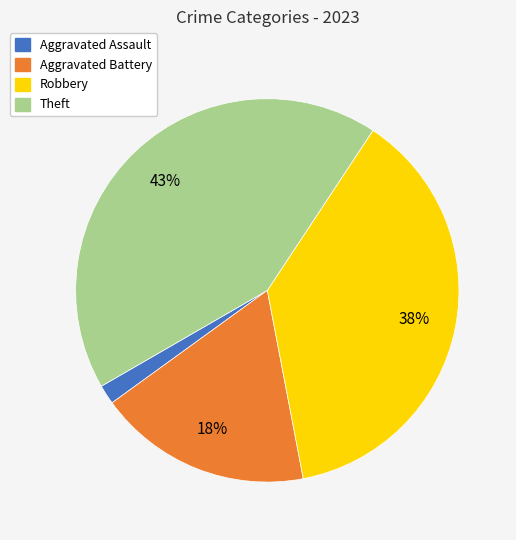

How many slices are in this pie chart?

4